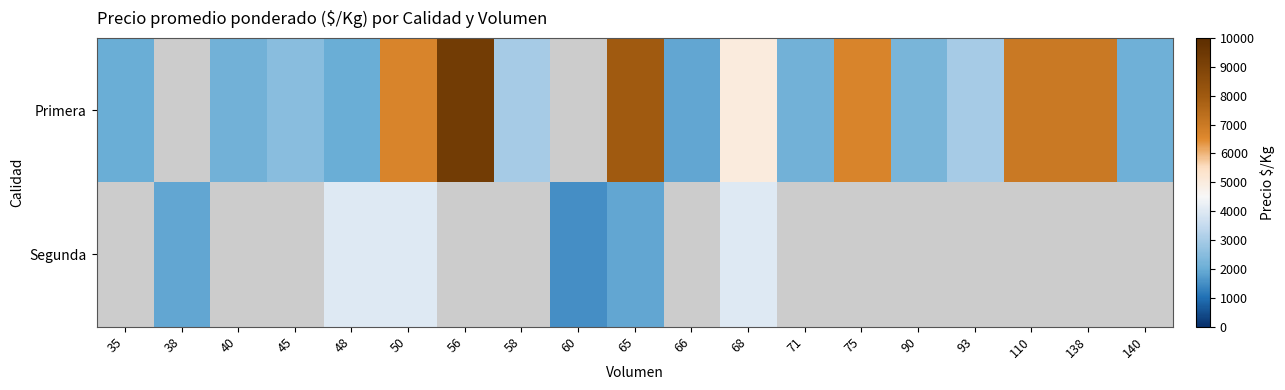

At which category is the sum across all series the highest?

50